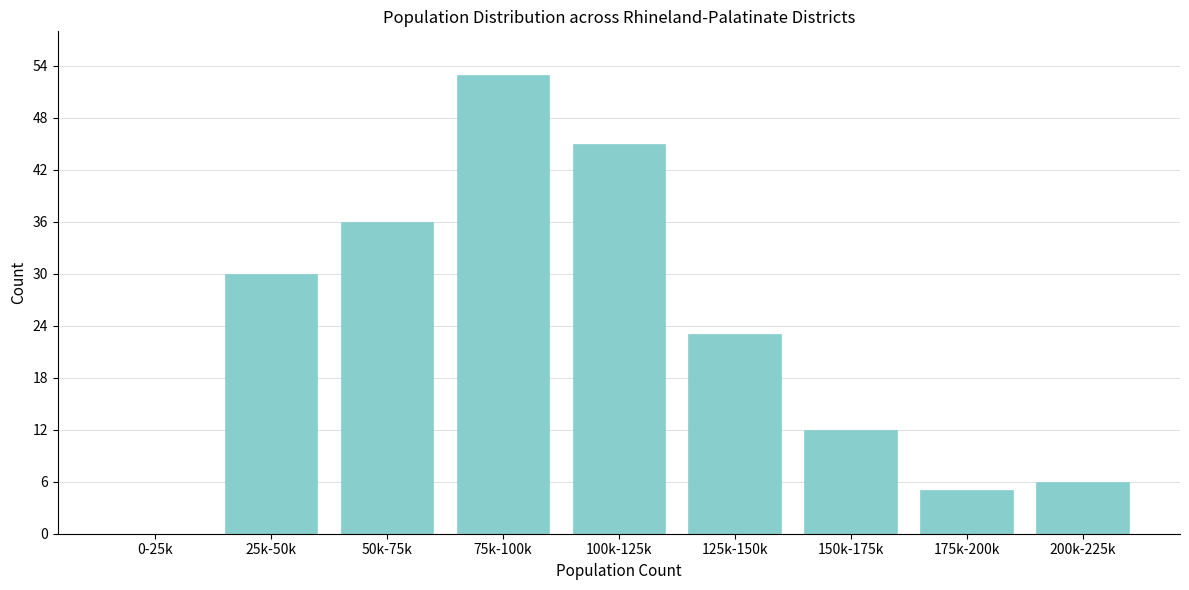

Reading left to right, what are all the values shown in this chart?

0-25k=0	25k-50k=30	50k-75k=36	75k-100k=53	100k-125k=45	125k-150k=23	150k-175k=12	175k-200k=5	200k-225k=6